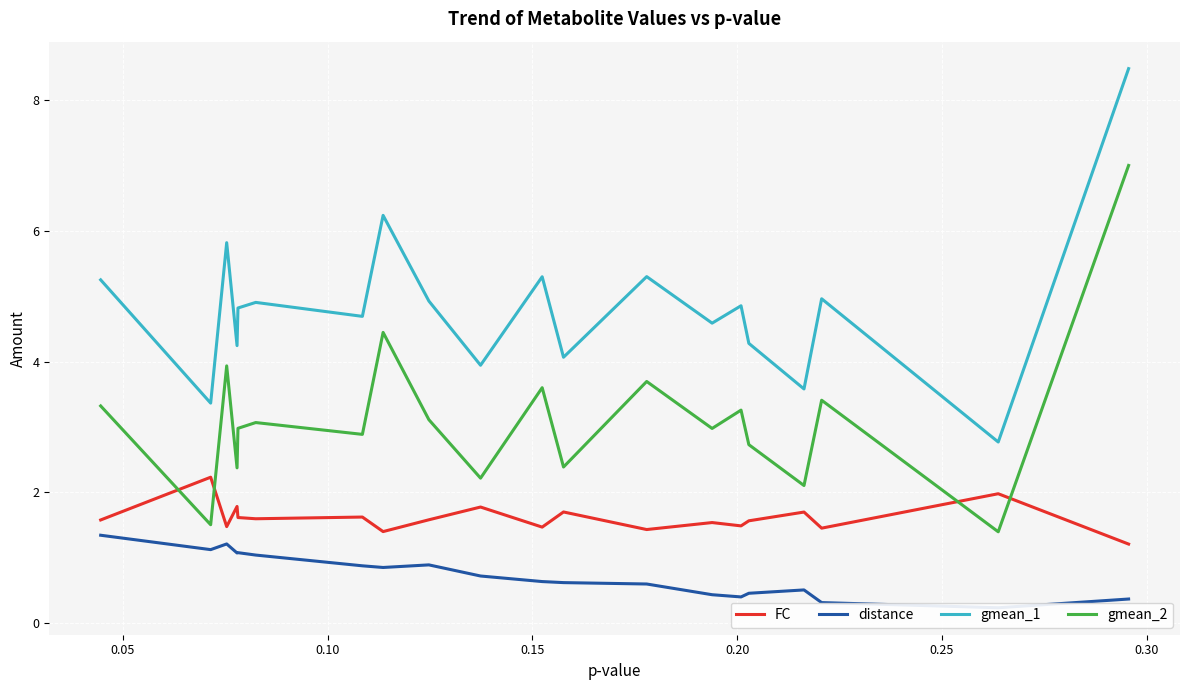

What is the maximum value for gmean_2?

7.0